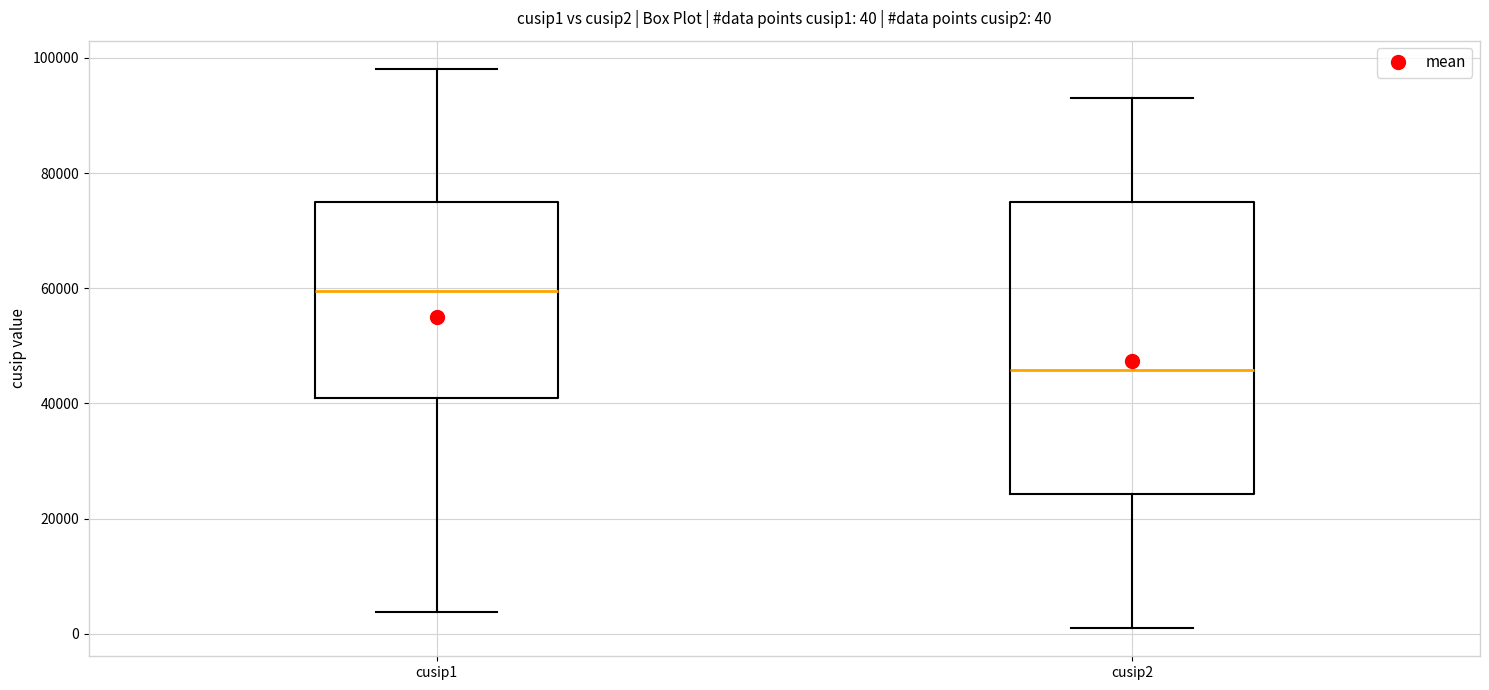

Which box's median line is the highest?

cusip1